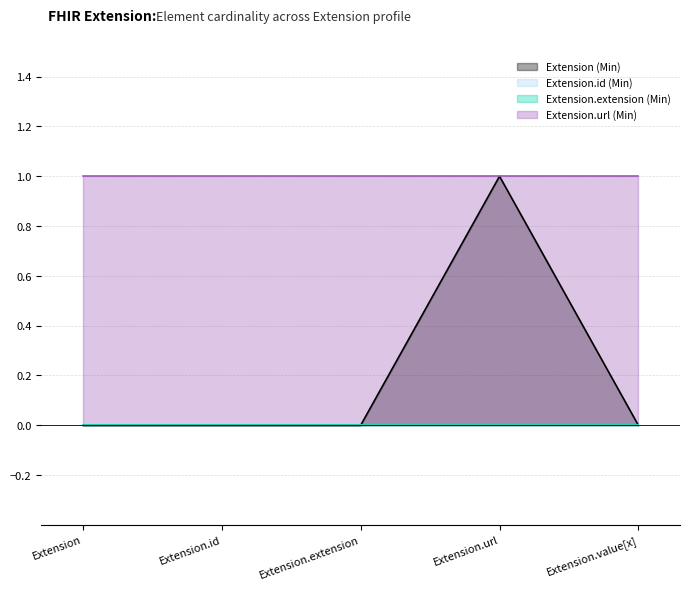

What is the spread (max minus min) of values at Extension.url?

1